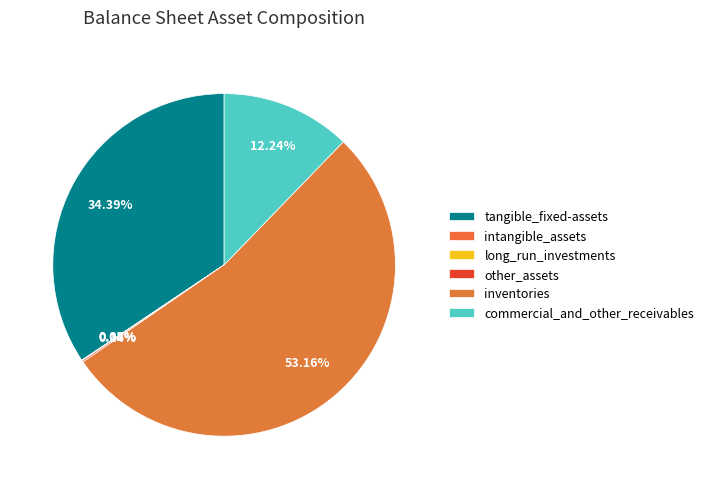

Which slice represents more than half of the pie?

inventories